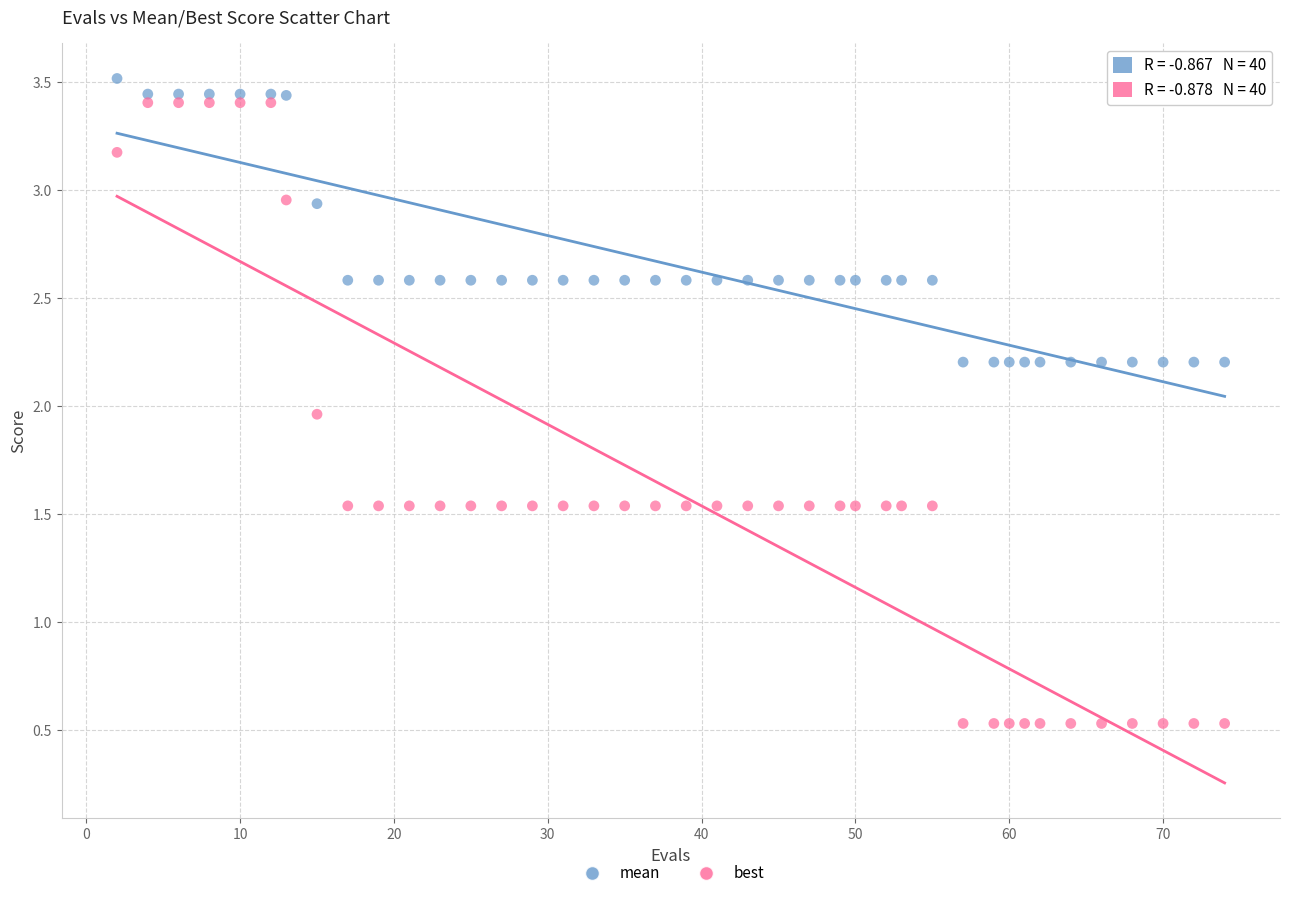

What are all the series names shown in the legend?

mean, best